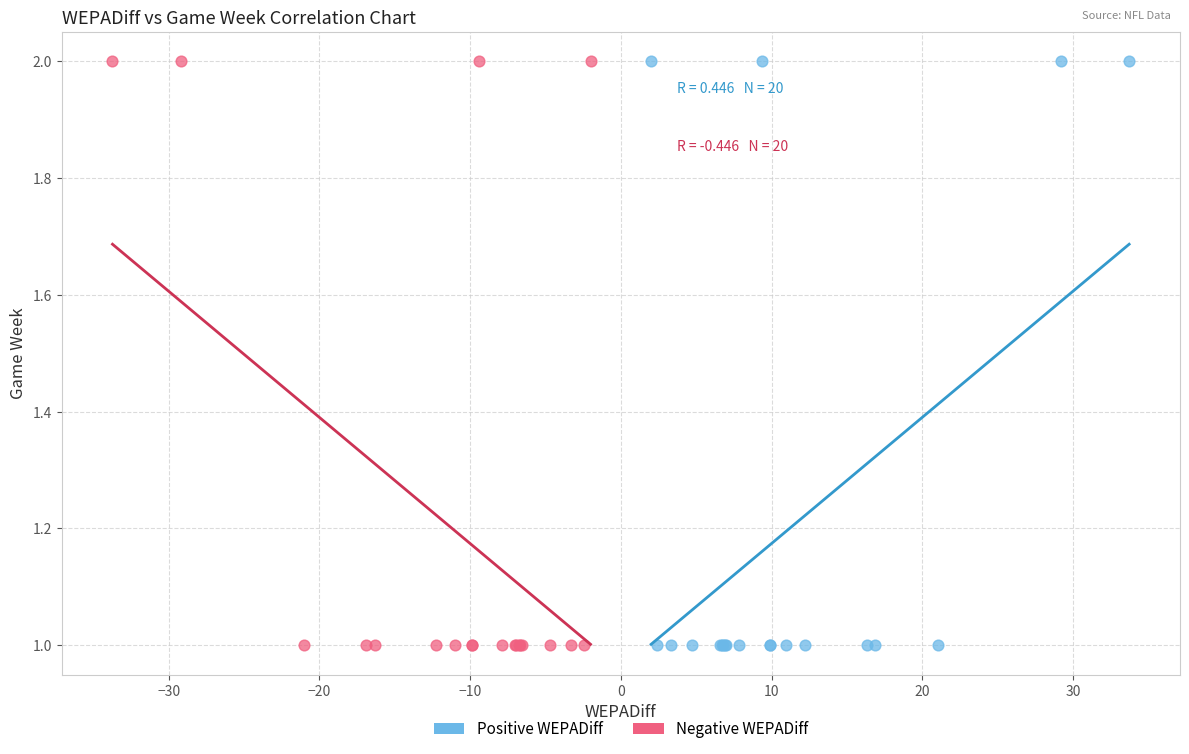

What are all the series names shown in the legend?

Positive WEPADiff, Negative WEPADiff